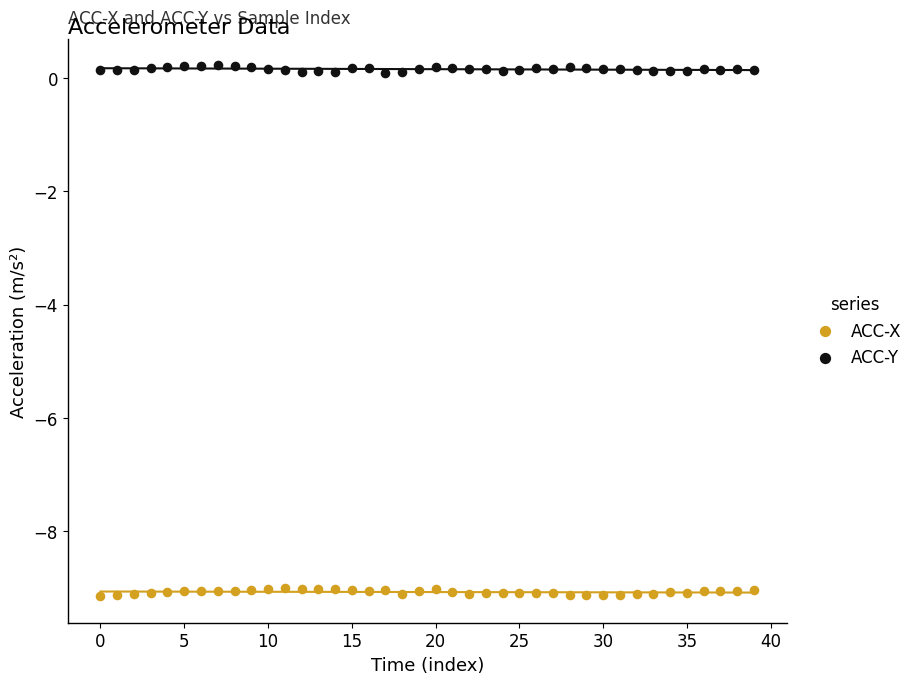

Which series reaches the minimum Y coordinate?

ACC-X